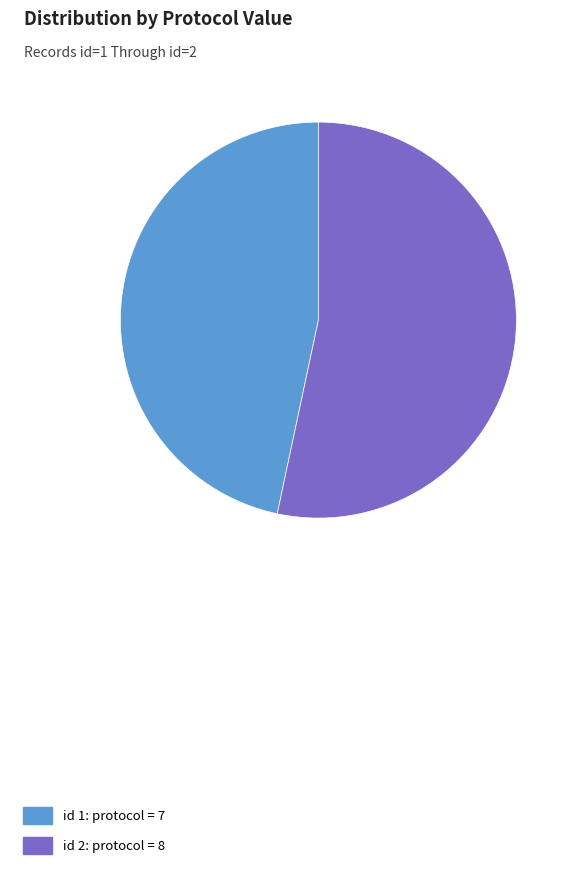

The id 1: protocol = 7 slice represents 53% of the pie. True or false?

False